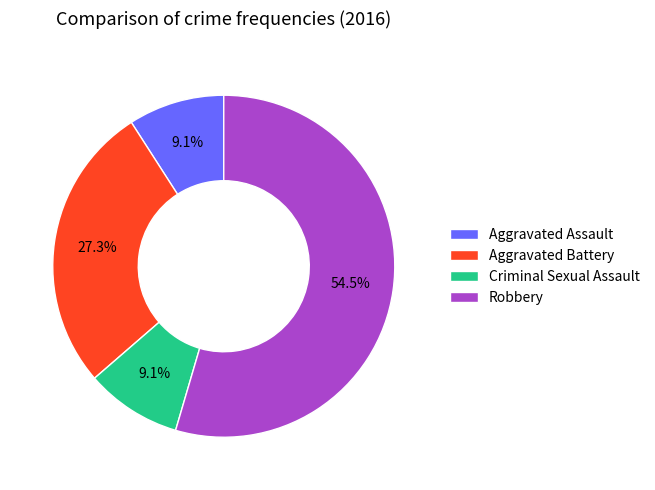

To the nearest percent, what is the difference between the Criminal Sexual Assault and Aggravated Battery slice percentages?

18%